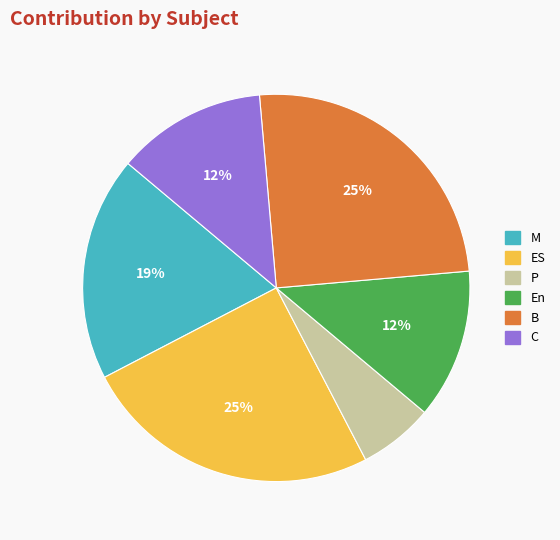

Which slice is the smallest?

P